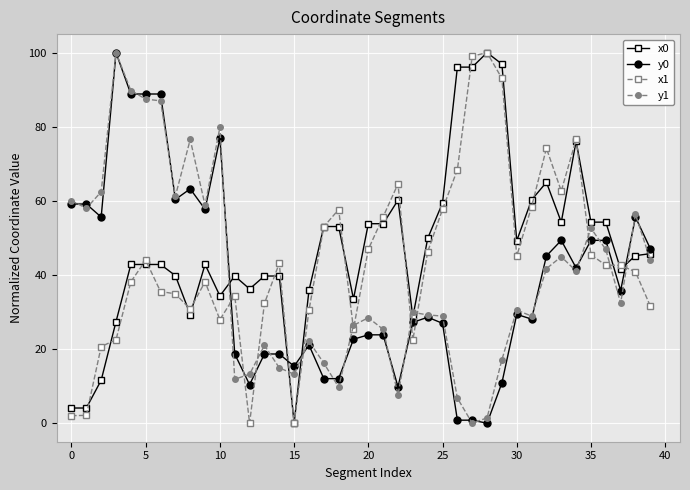

True or false: y0 and x1 intersect in this chart.

True